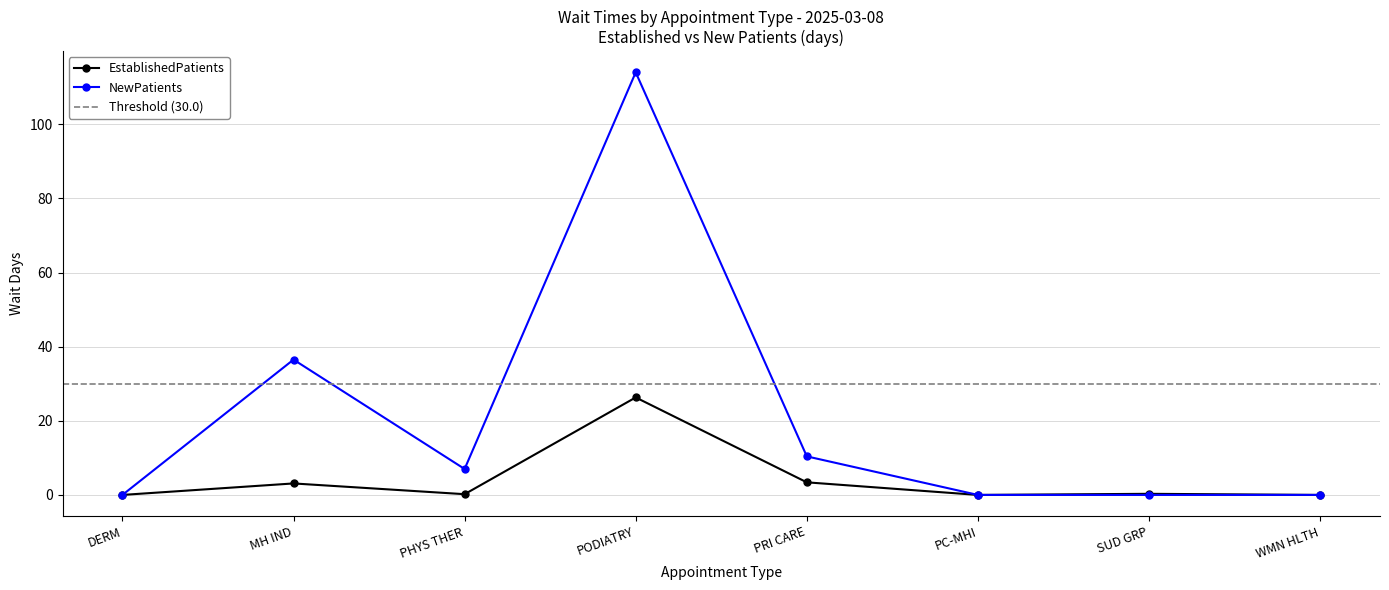

What is the highest value of the NewPatients series?

114.0